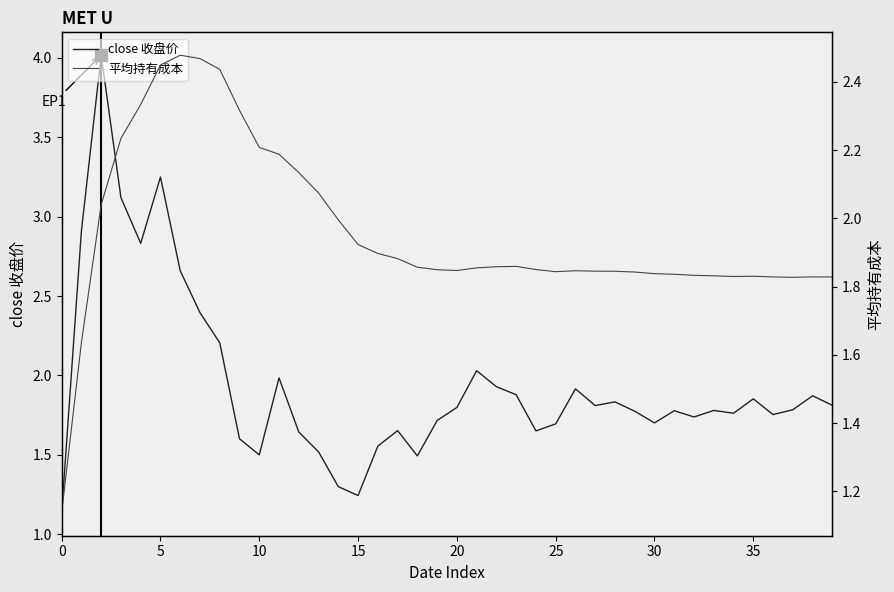

The value of close 收盘价 at 10 is 1.5. True or false?

True